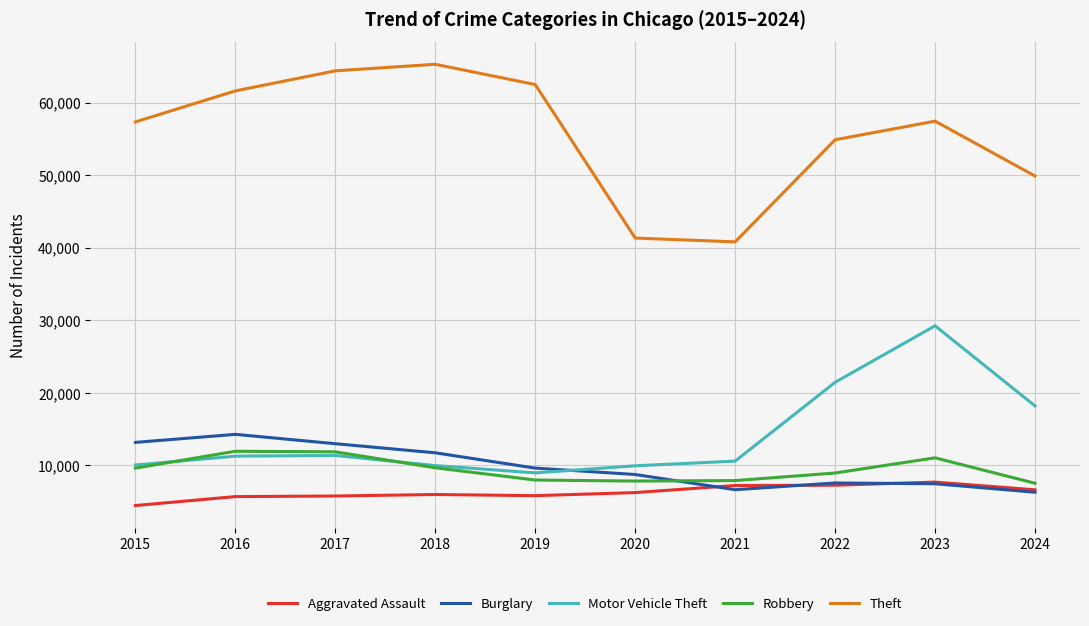

What is the average value of the Motor Vehicle Theft series?

14118